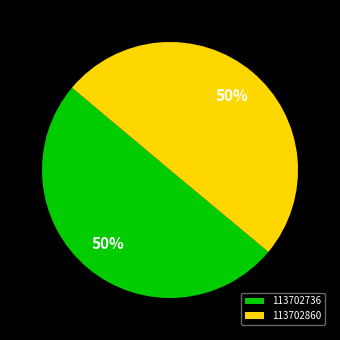

Approximately how many times larger is the value at 113702736 compared to 113702860?

1.0